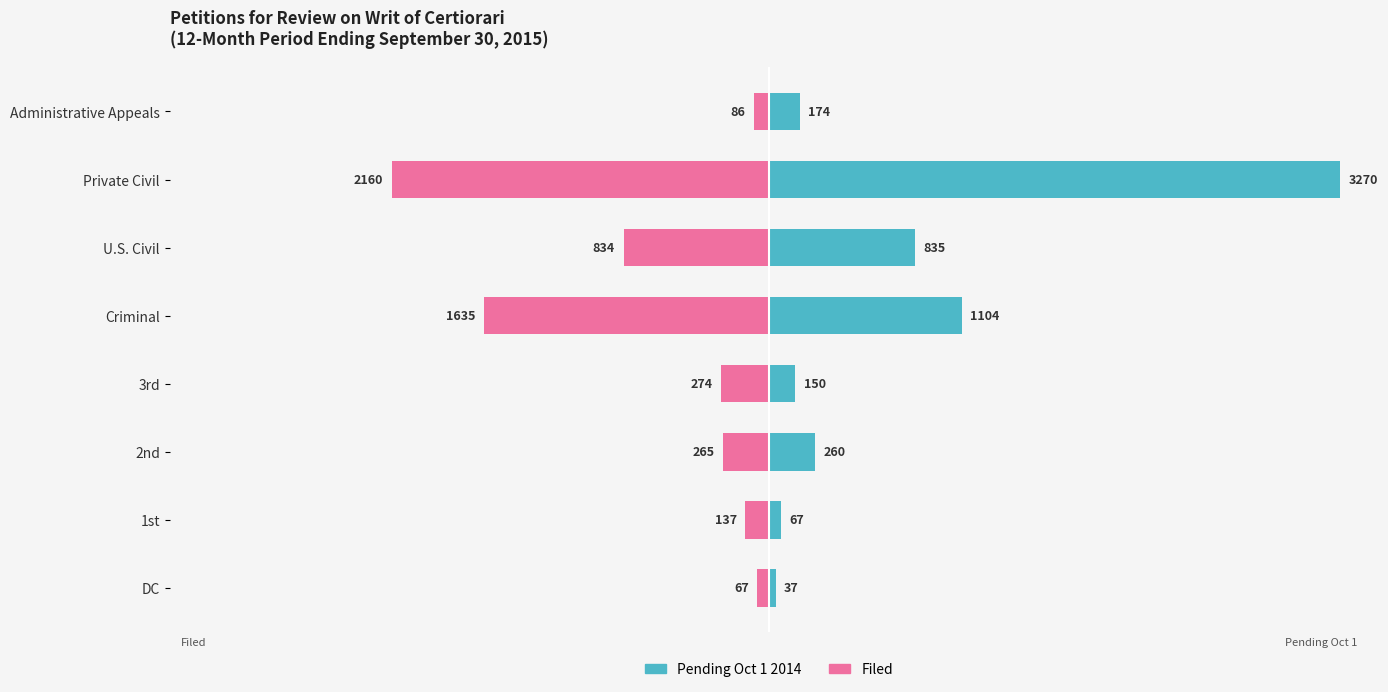

Which series has the largest range (max minus min)?

Pending Oct 1 2014